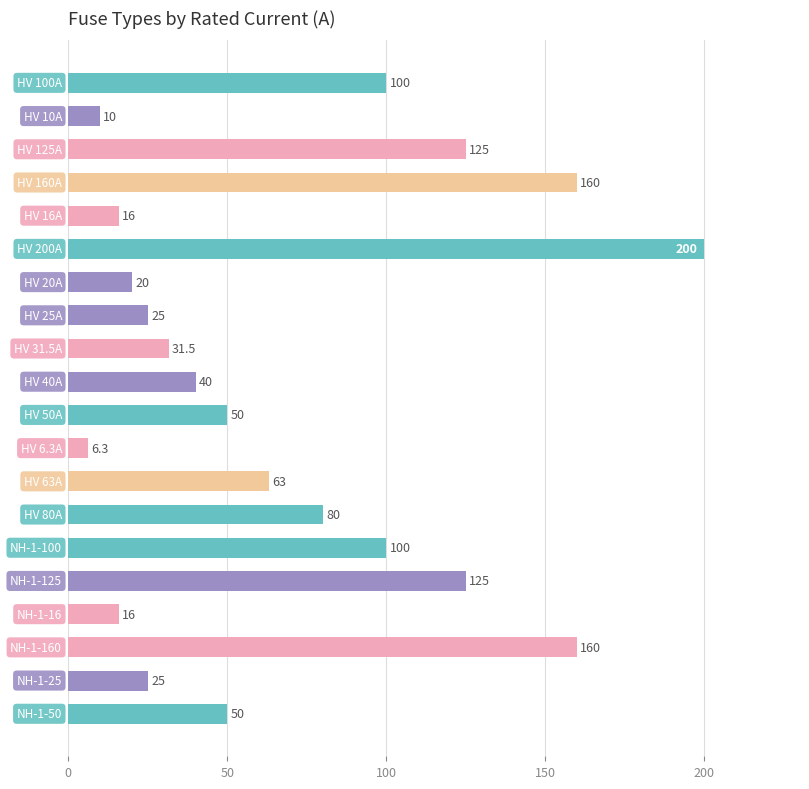

What is the difference between the second highest and second lowest values?

150.0